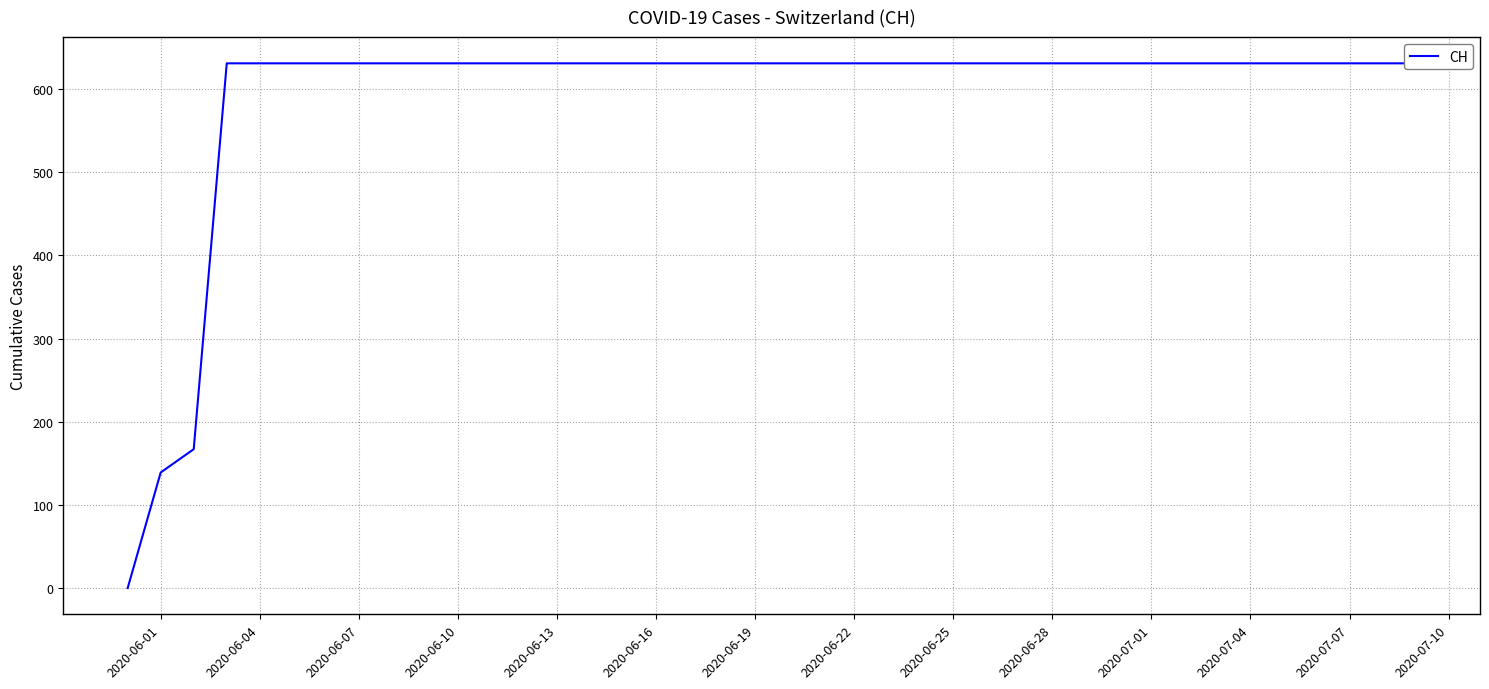

How many lines are shown in the chart?

1